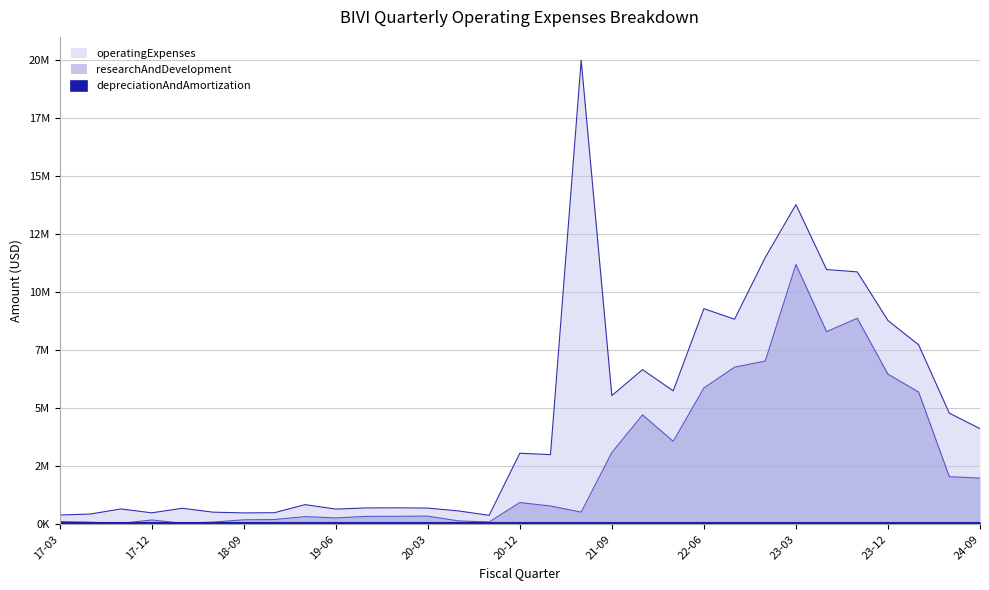

Which series changed the most between 2017-09-30 and 2017-12-31?

researchAndDevelopment